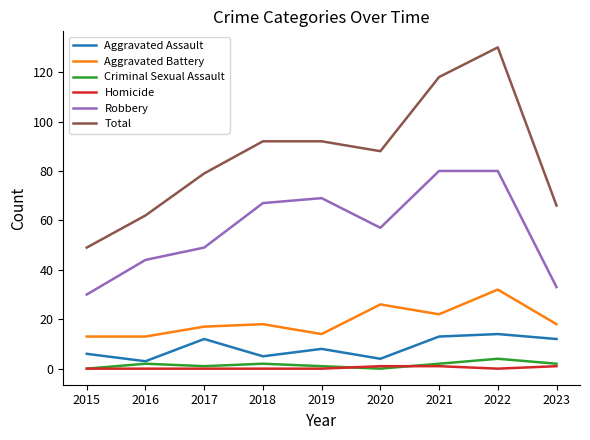

Reading left to right, what are all the values shown in this chart?

Aggravated Assault: 2015=6	2016=3	2017=12	2018=5	2019=8	2020=4	2021=13	2022=14	2023=12
Aggravated Battery: 2015=13	2016=13	2017=17	2018=18	2019=14	2020=26	2021=22	2022=32	2023=18
Criminal Sexual Assault: 2015=0	2016=2	2017=1	2018=2	2019=1	2020=0	2021=2	2022=4	2023=2
Homicide: 2015=0	2016=0	2017=0	2018=0	2019=0	2020=1	2021=1	2022=0	2023=1
Robbery: 2015=30	2016=44	2017=49	2018=67	2019=69	2020=57	2021=80	2022=80	2023=33
Total: 2015=49	2016=62	2017=79	2018=92	2019=92	2020=88	2021=118	2022=130	2023=66